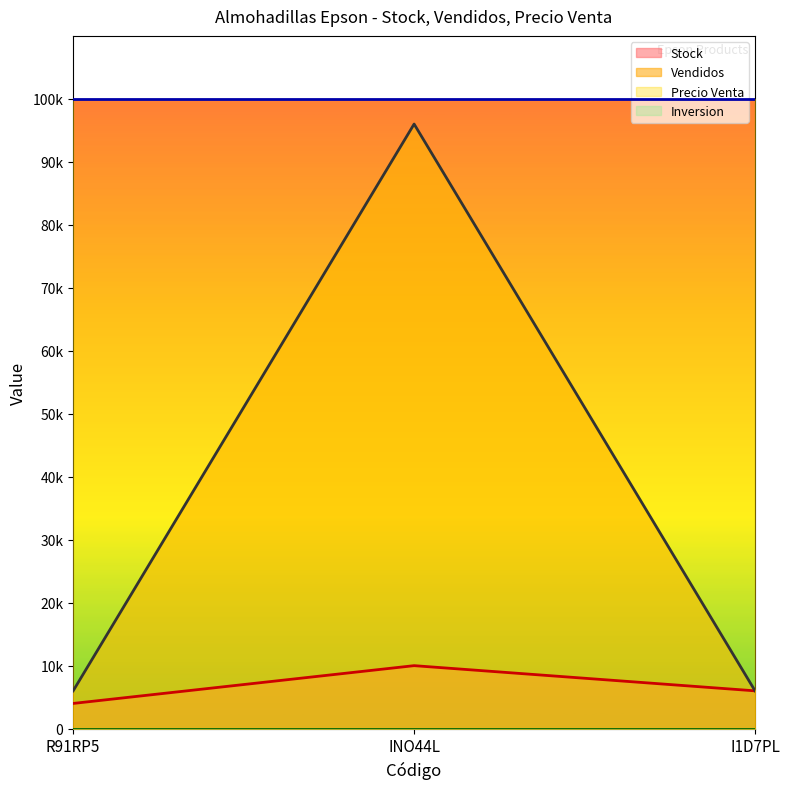

Does the chart display data point markers on the line(s)?

No